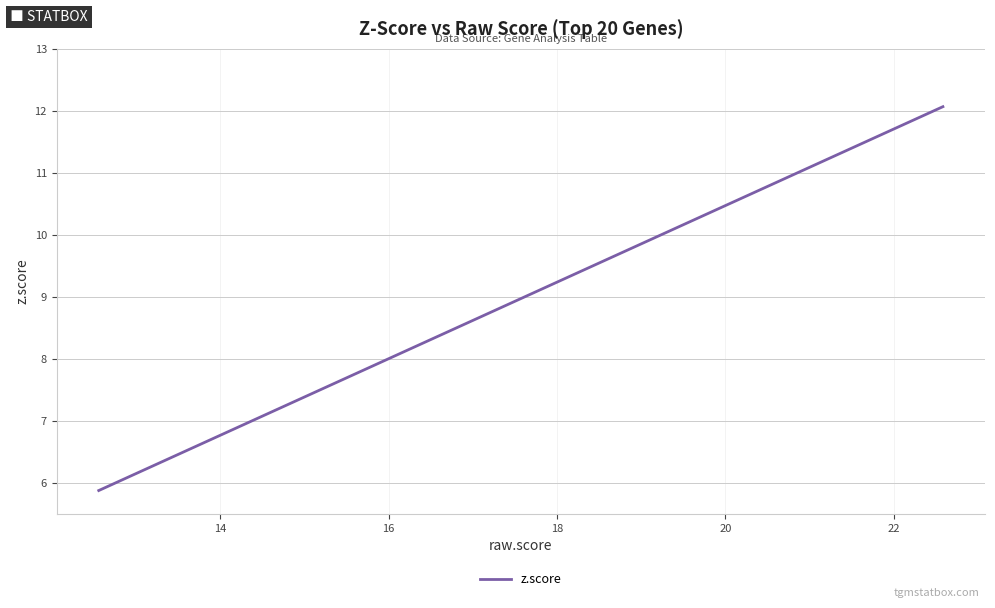

What is the average value?

7.0